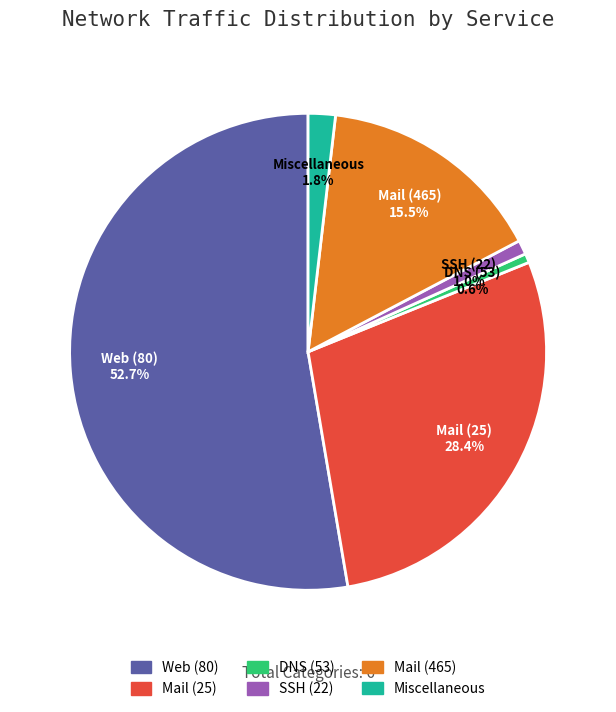

Which category accounts for the majority?

Web (80)